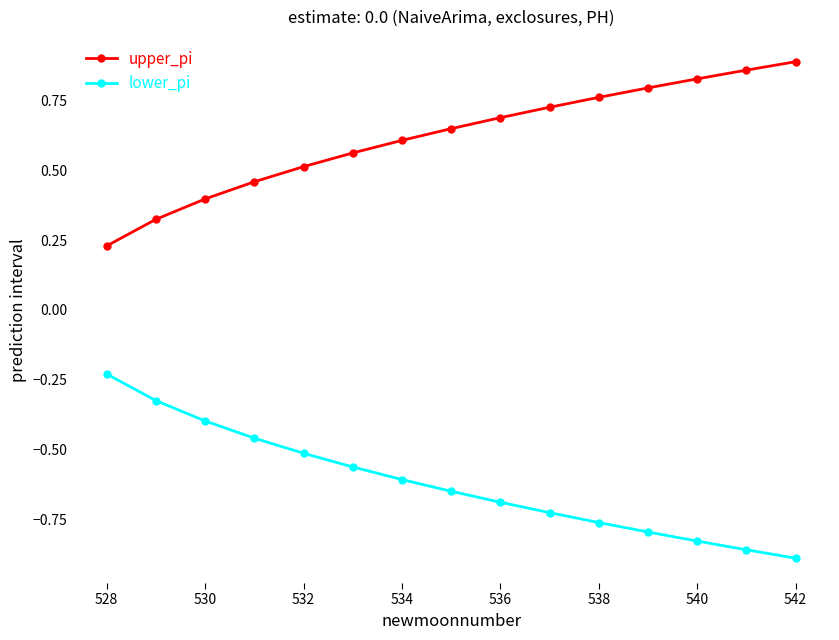

How many lines are shown in the chart?

2